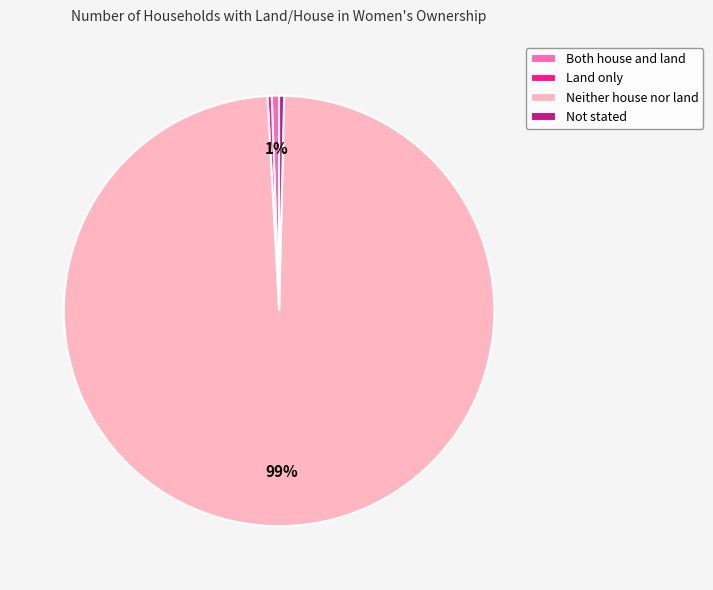

How many segments does this pie chart have?

4